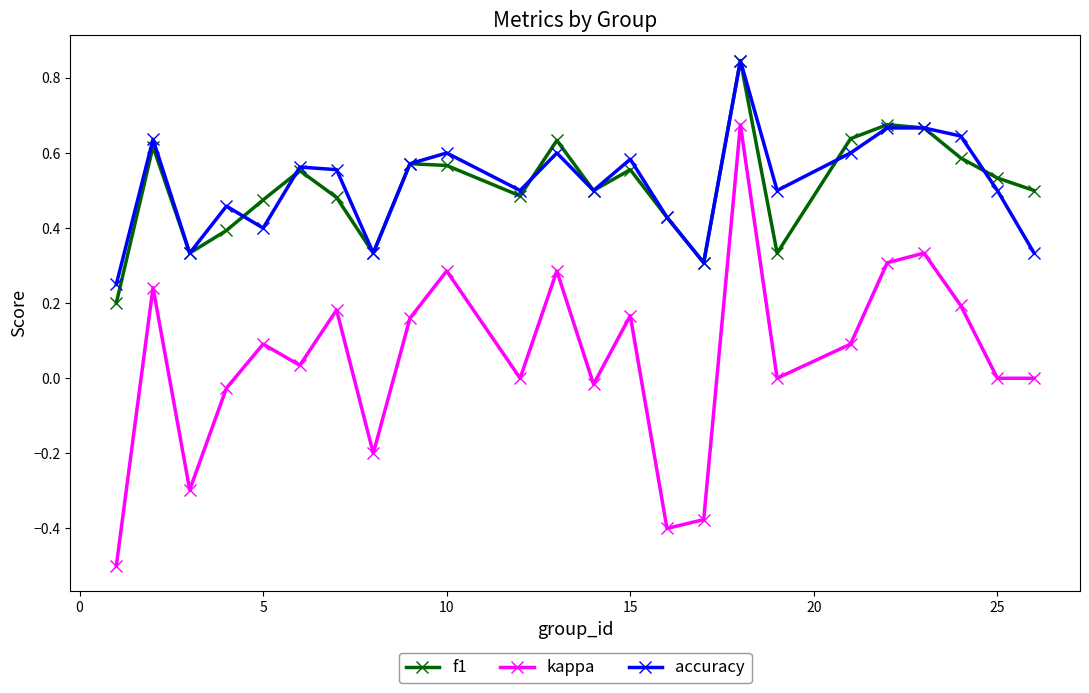

In f1, how many points are lower than both neighbors (excluding endpoints)?

6